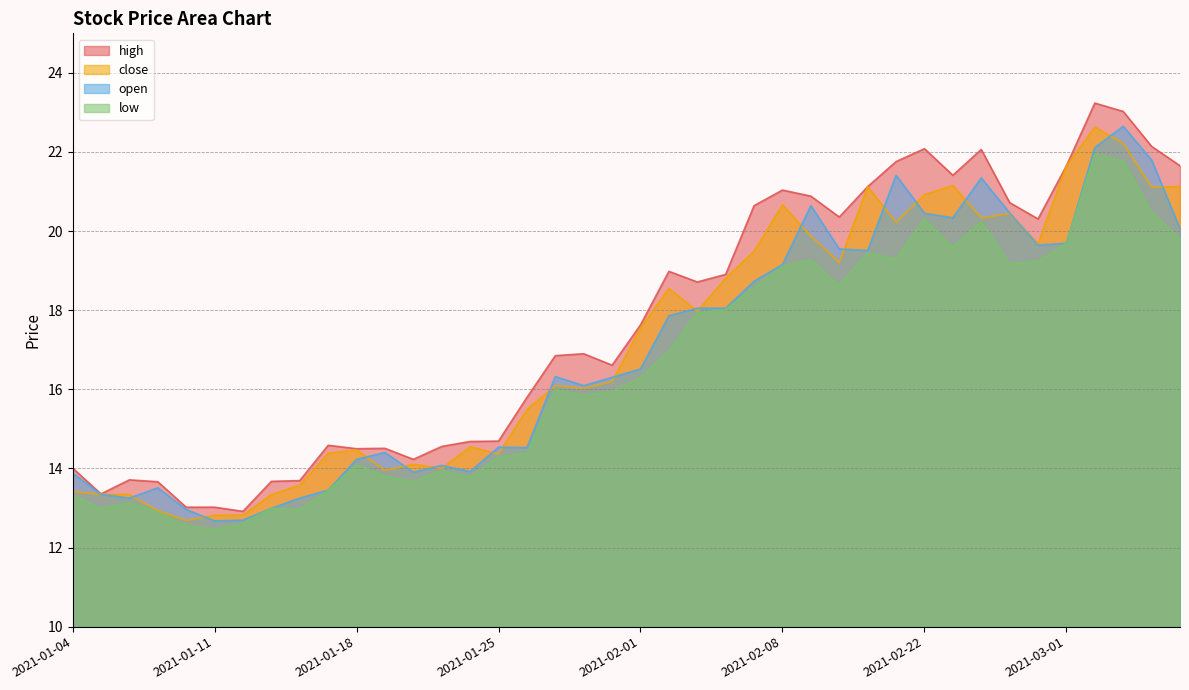

True or false: open and high intersect in this chart.

False